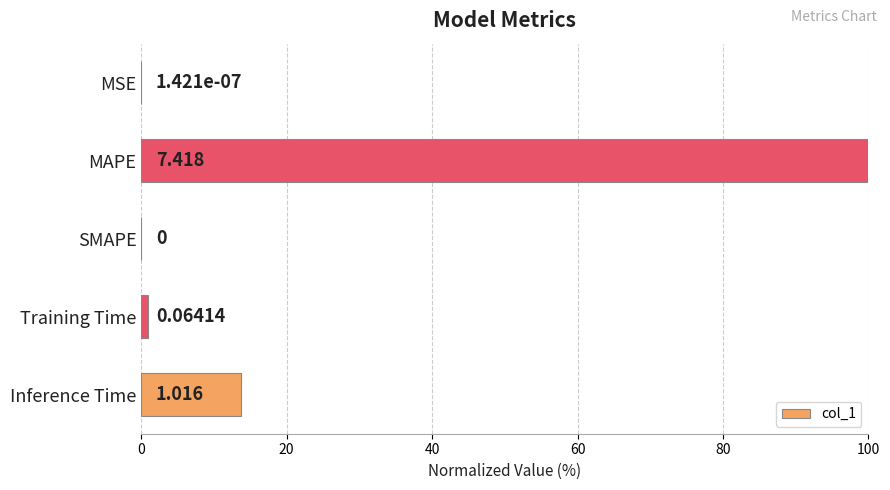

How many bars are there in total?

5